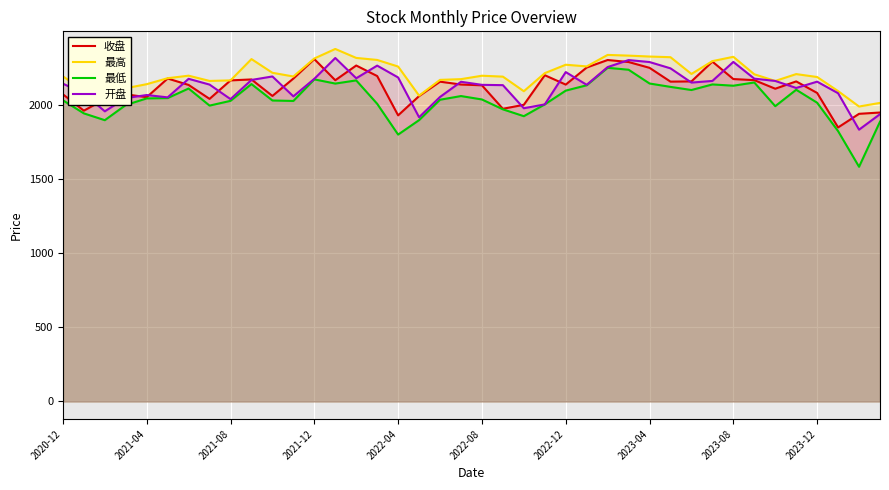

Which series has the widest spread of values?

最低